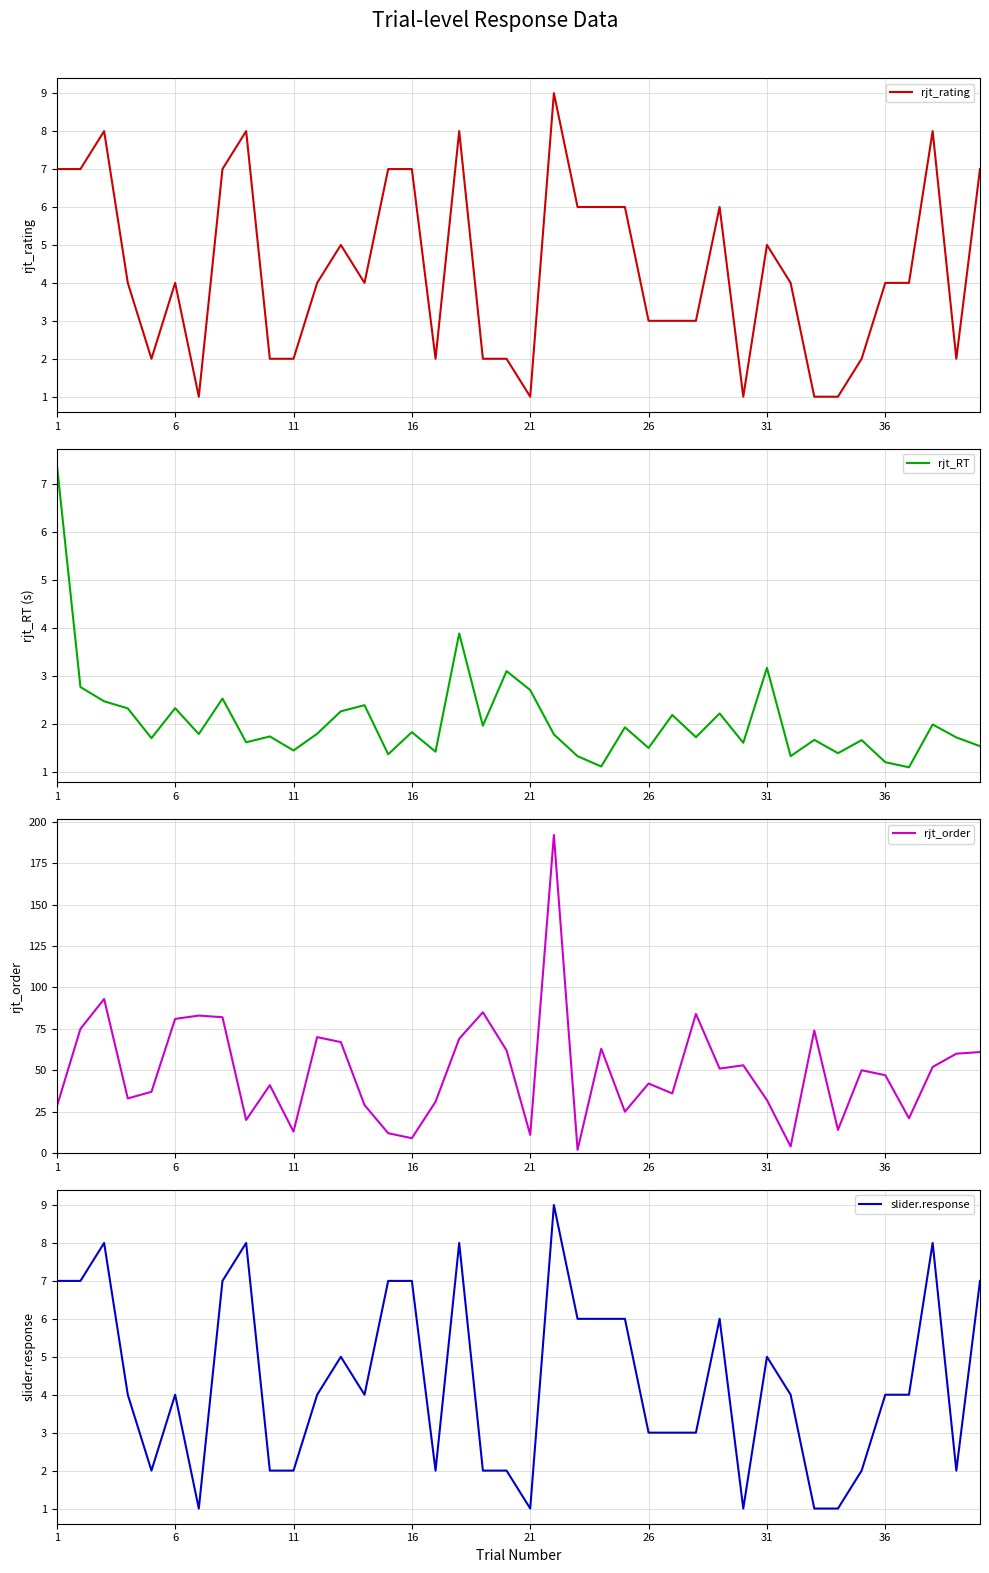

The rjt_rating series shows 2 at 11. True or false?

True